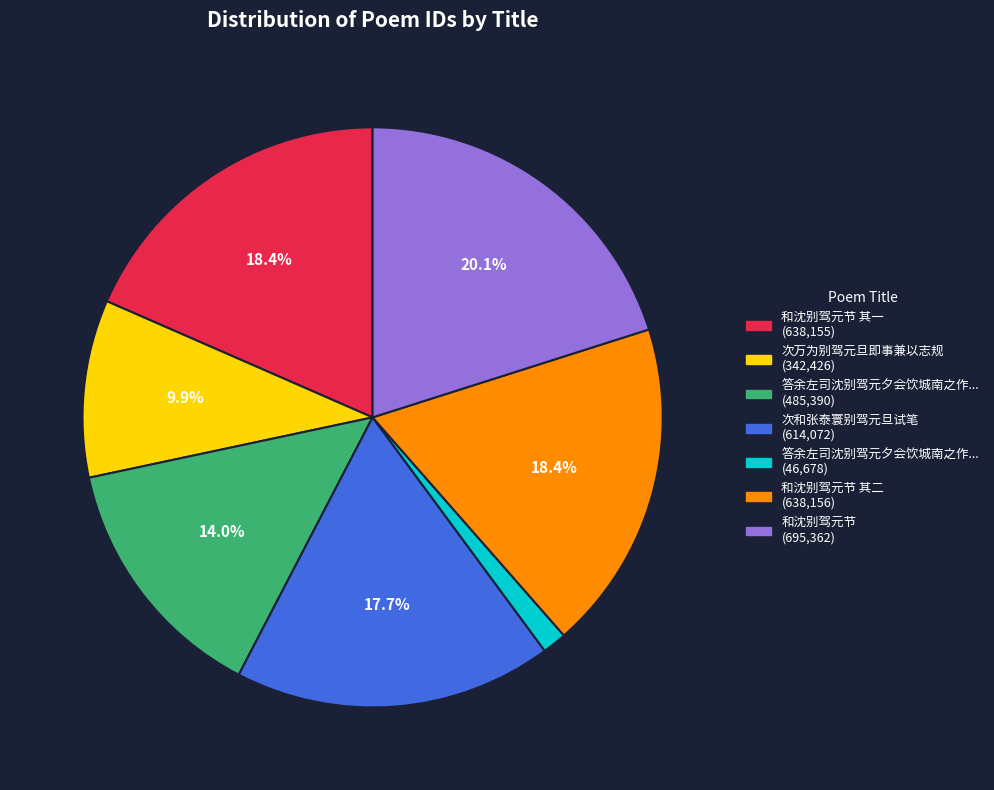

How many segments does this pie chart have?

7